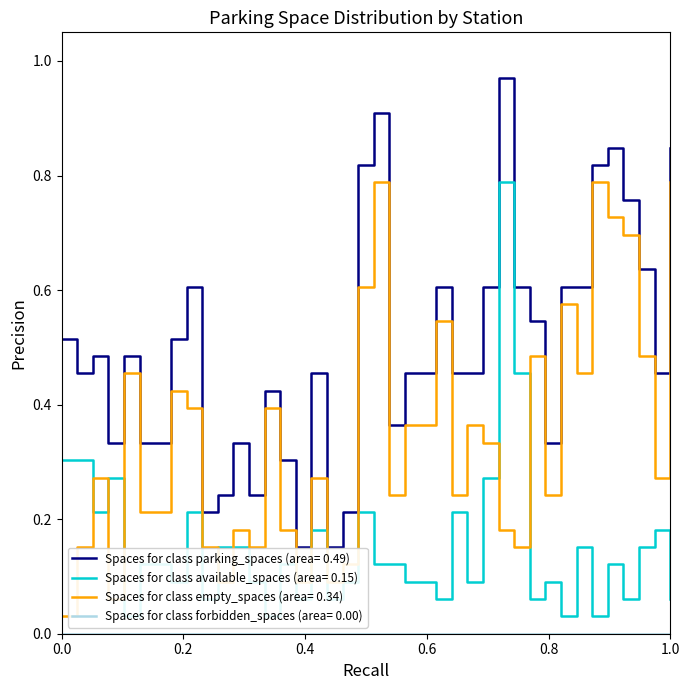

True or false: Spaces for class empty_spaces (area= 0.34) and Spaces for class parking_spaces (area= 0.49) cross at least once.

False